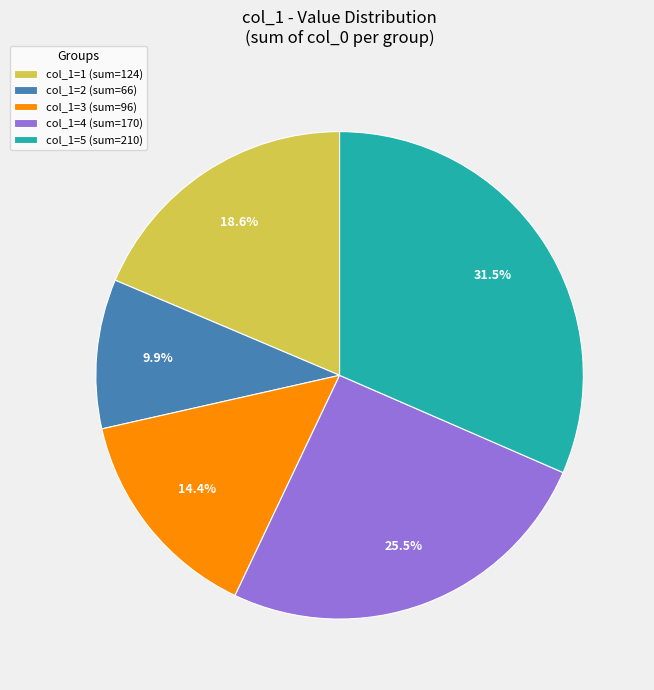

What is the total percentage of col_1=3 (sum=96) and col_1=5 (sum=210)?

45.9%